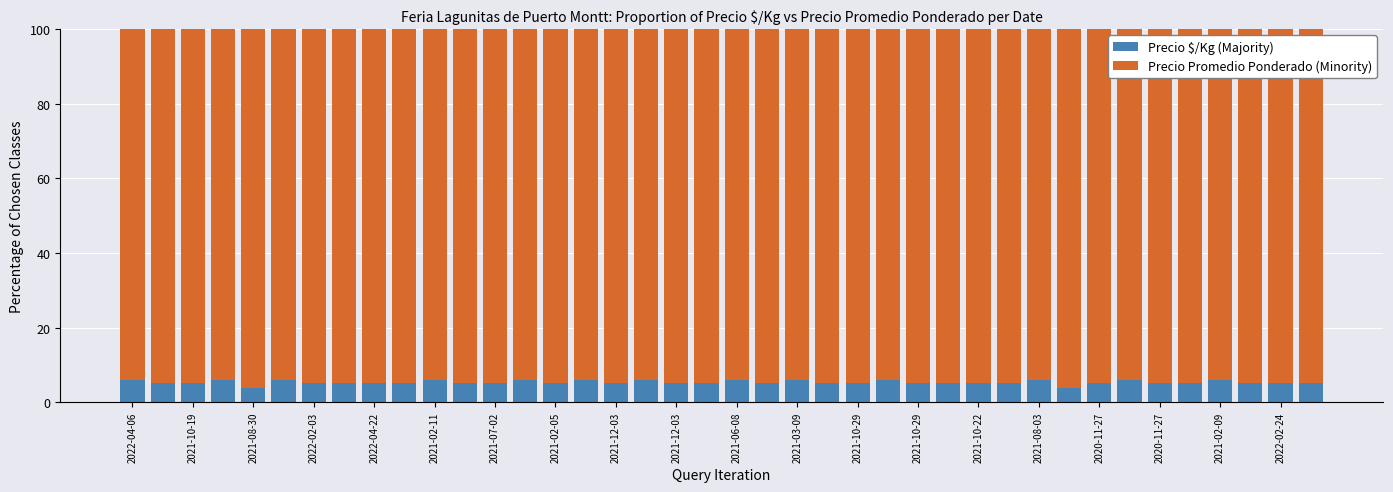

What is the maximum value for Precio $/Kg (Majority)?

5.9